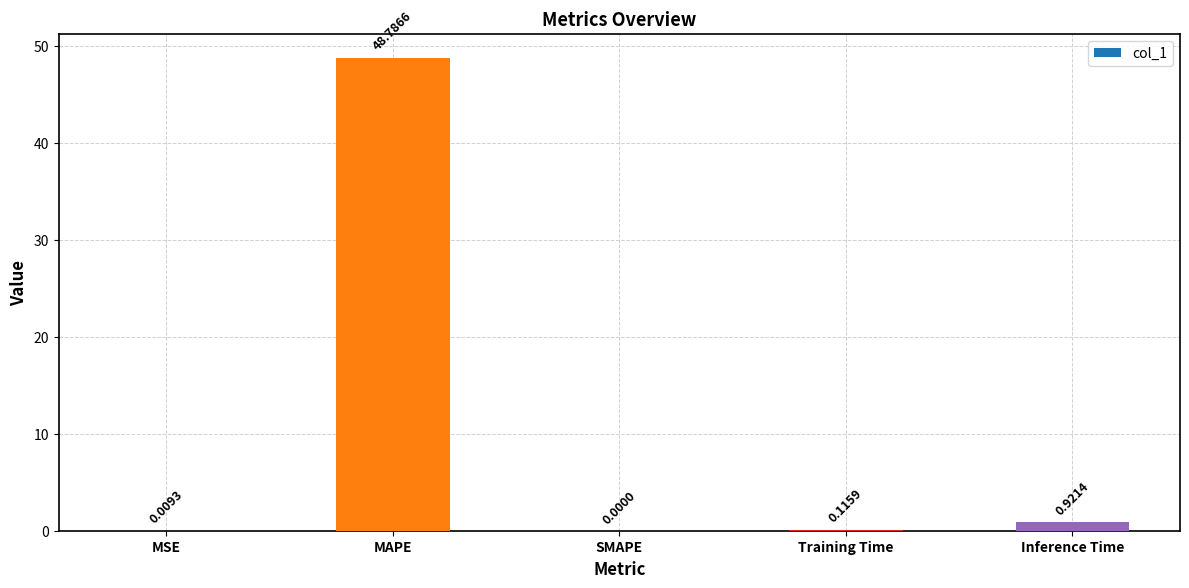

What is the greatest value displayed?

48.8